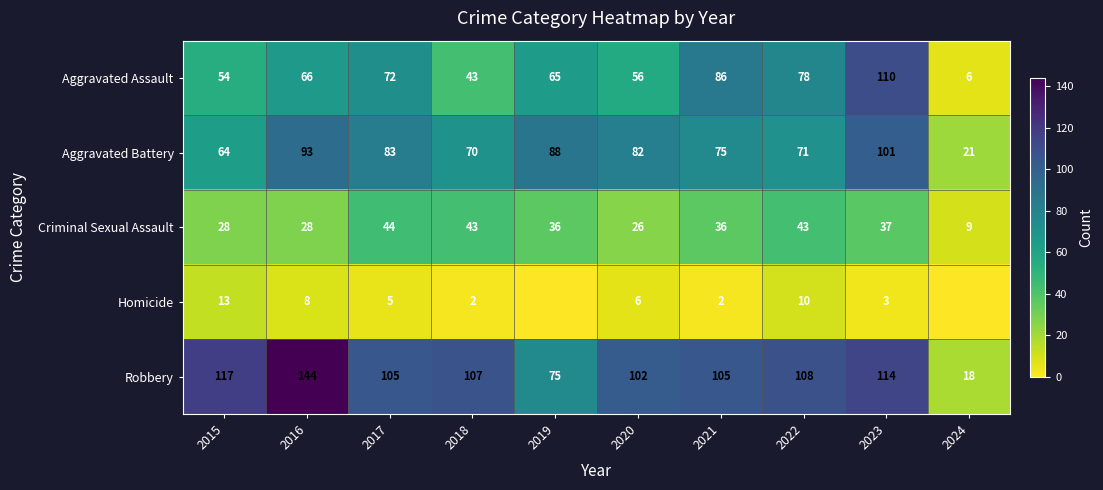

What is the approximate value of Robbery at 2020, to the nearest 50?

100